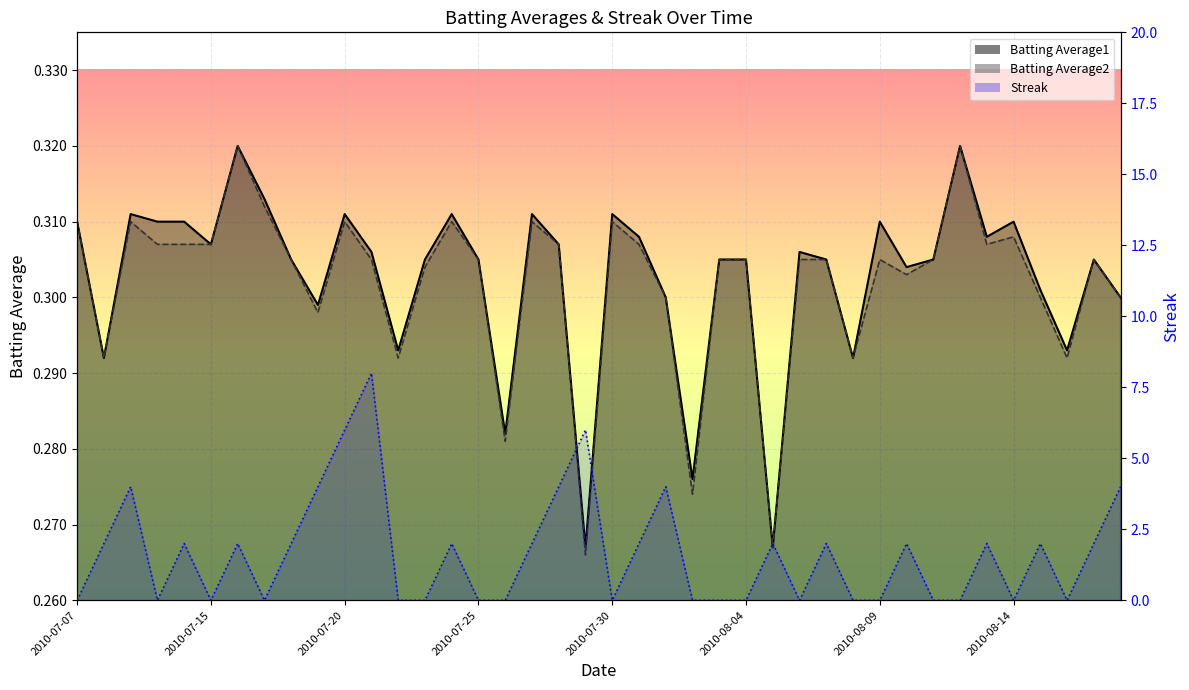

Which series has the largest range (max minus min)?

Streak